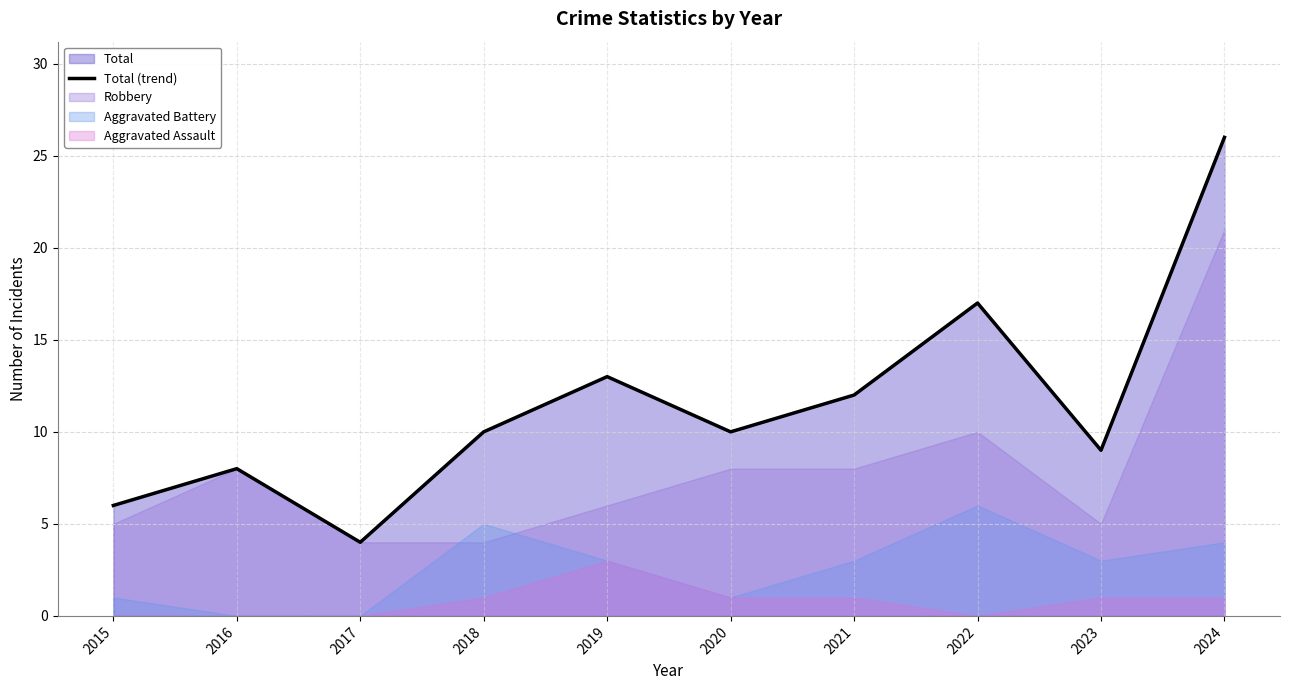

The chart shows a value of 3 at 2015. True or false?

False